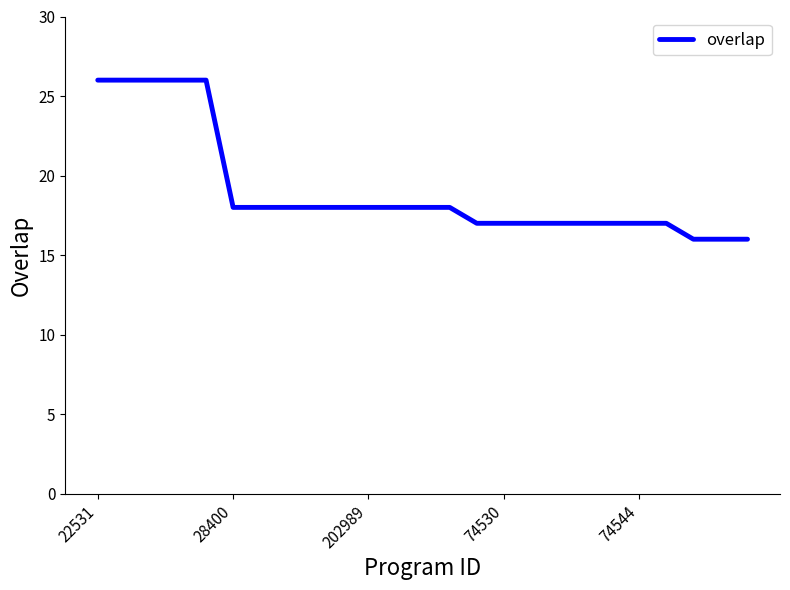

What is the maximum value shown in the chart?

26